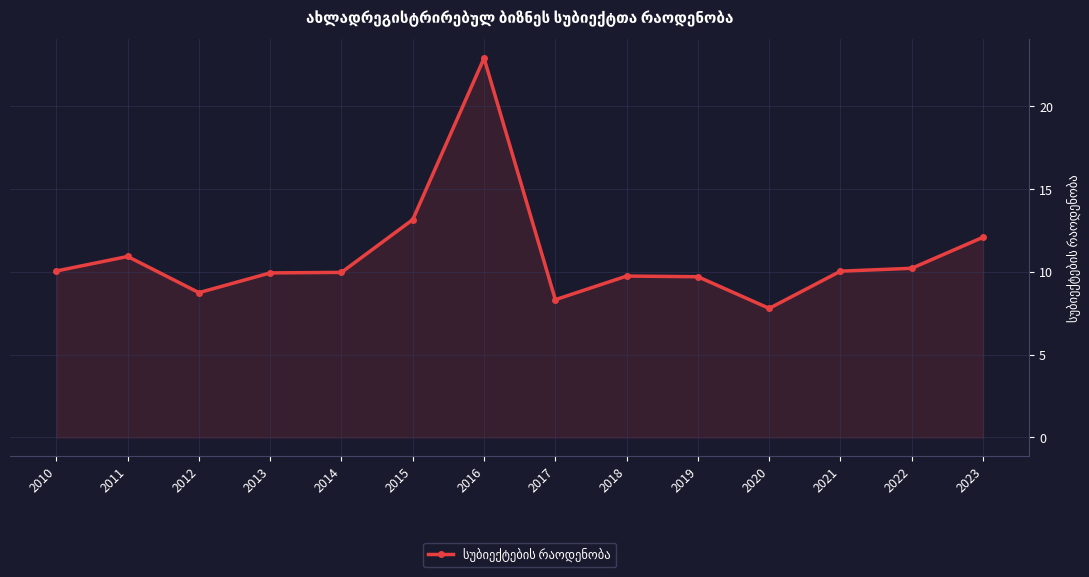

What is the difference between the maximum and minimum values?

15.1